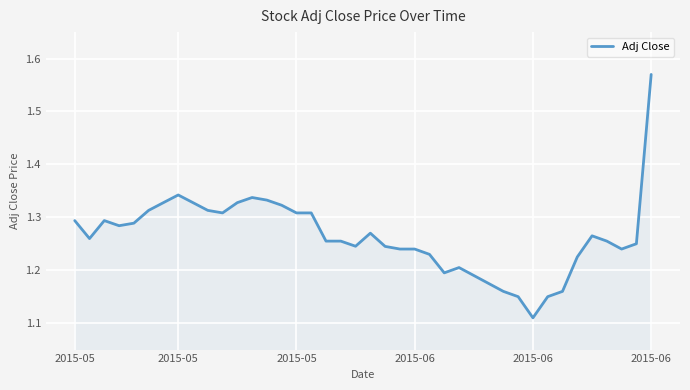

What is the difference between the maximum and minimum values?

0.5